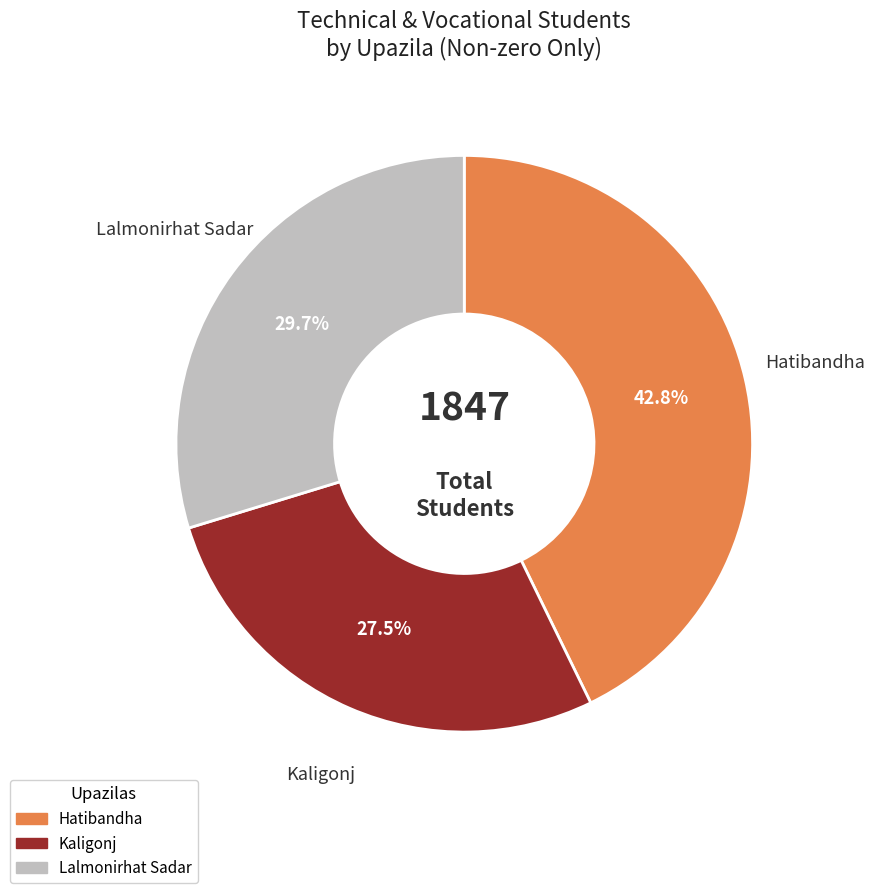

To the nearest percent, what portion does Hatibandha represent?

43%